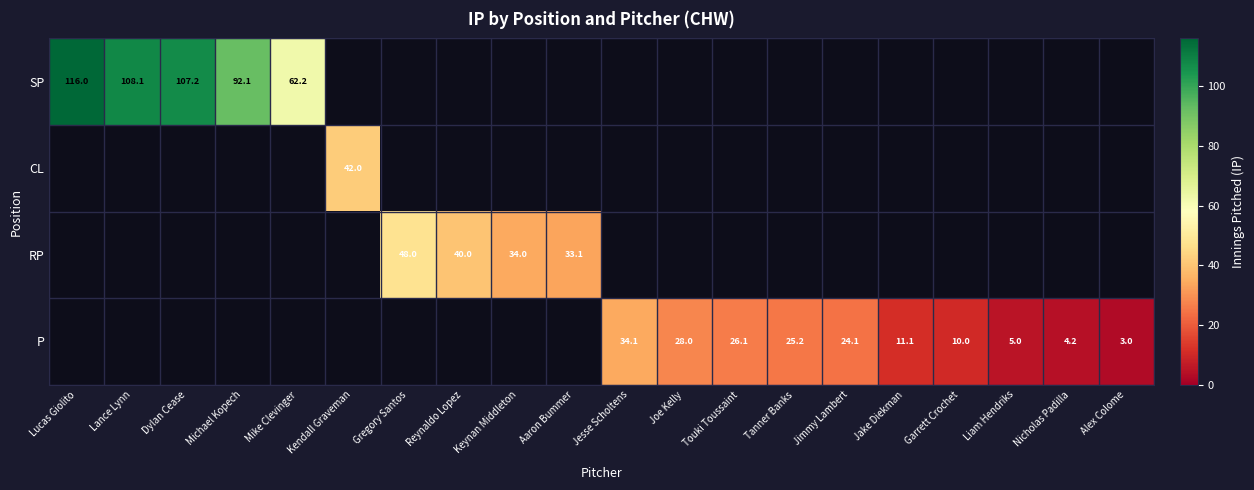

The value of SP at Mike Clevinger is 89.2. True or false?

False